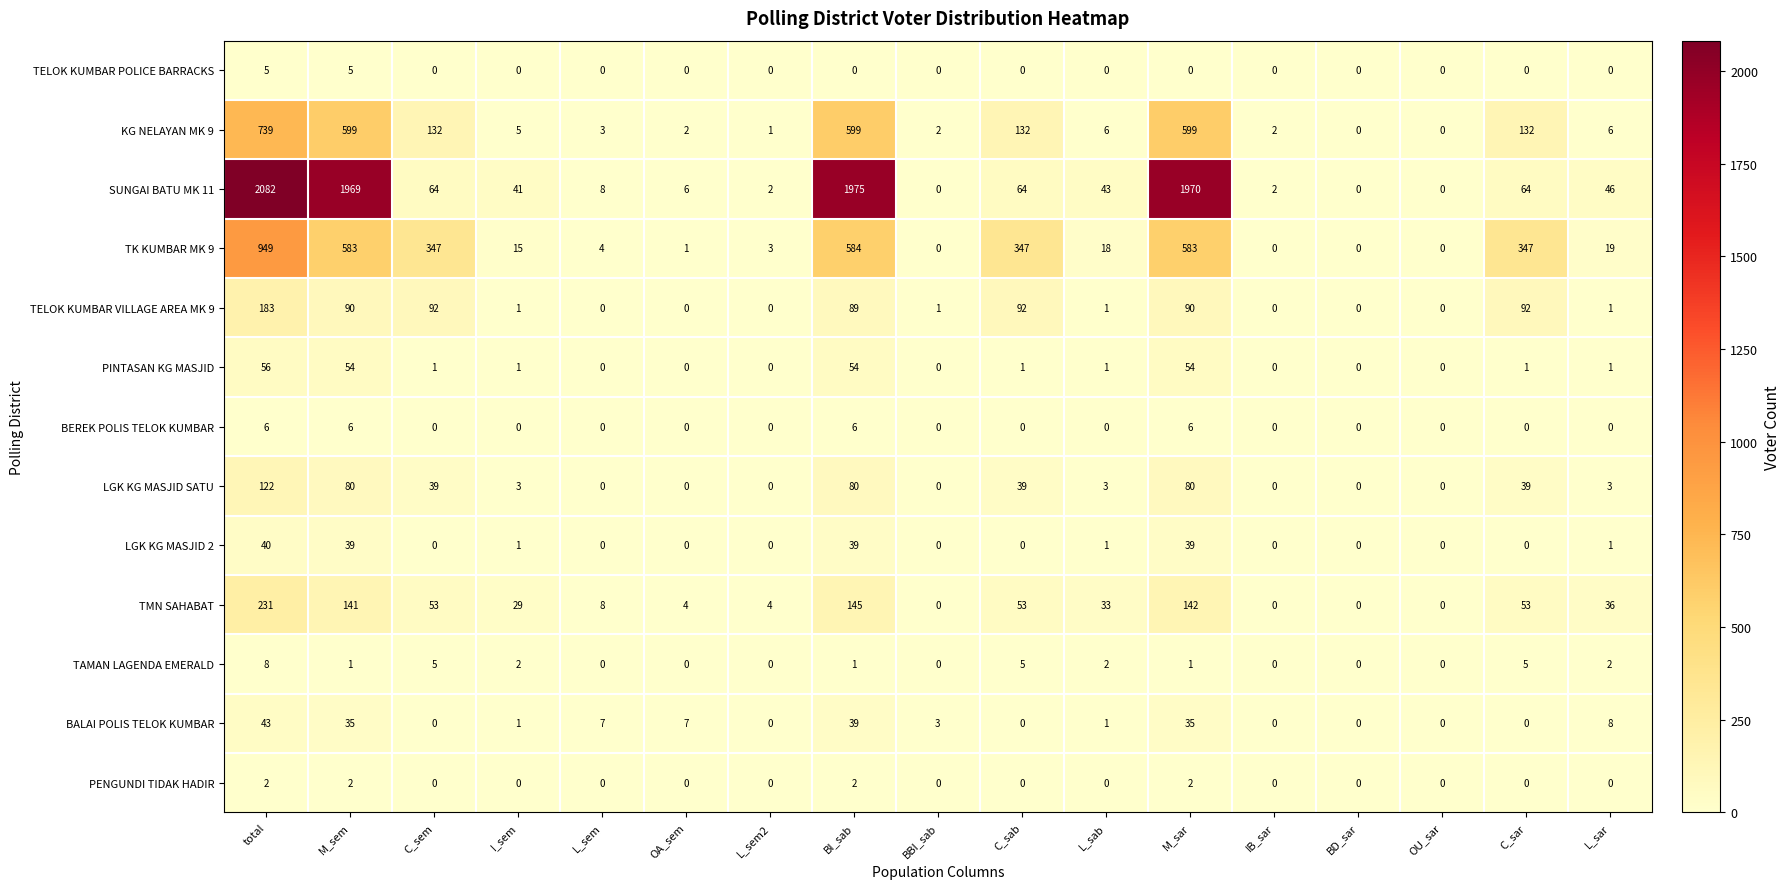

Between total and I_sem, which series saw the biggest shift?

SUNGAI BATU MK 11